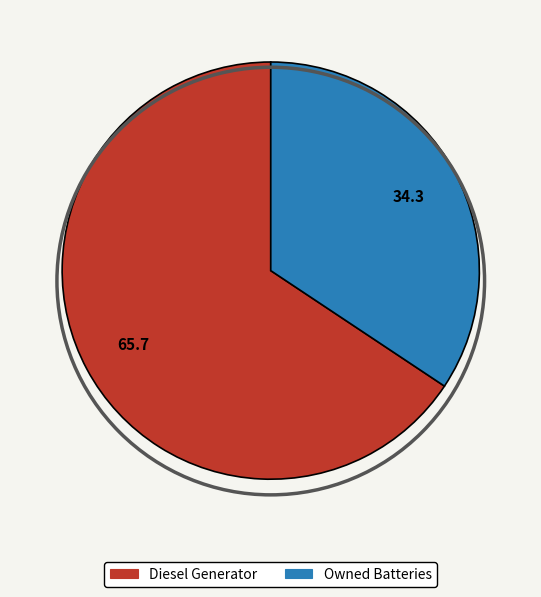

Is there a majority slice in this chart?

Yes